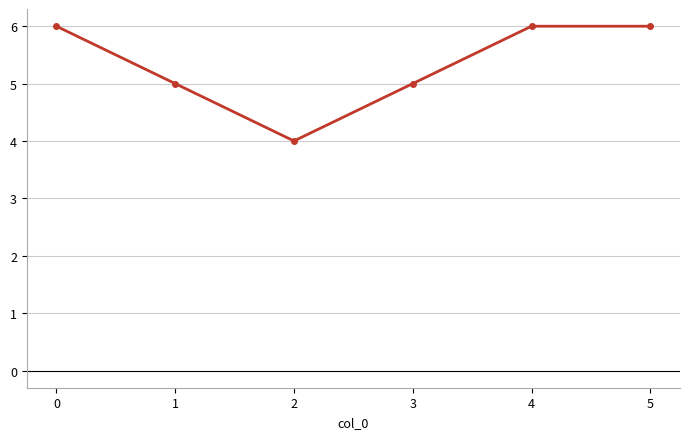

What is the value of the 1st point from the left?

6